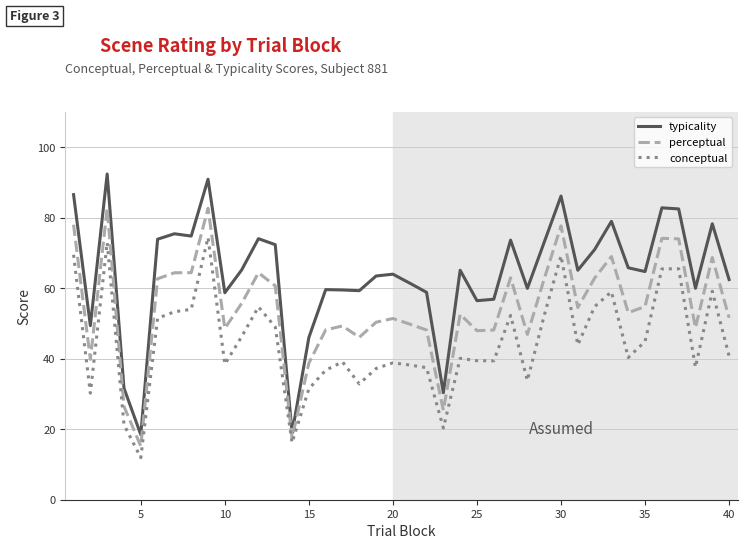

True or false: conceptual and perceptual cross at least once.

False